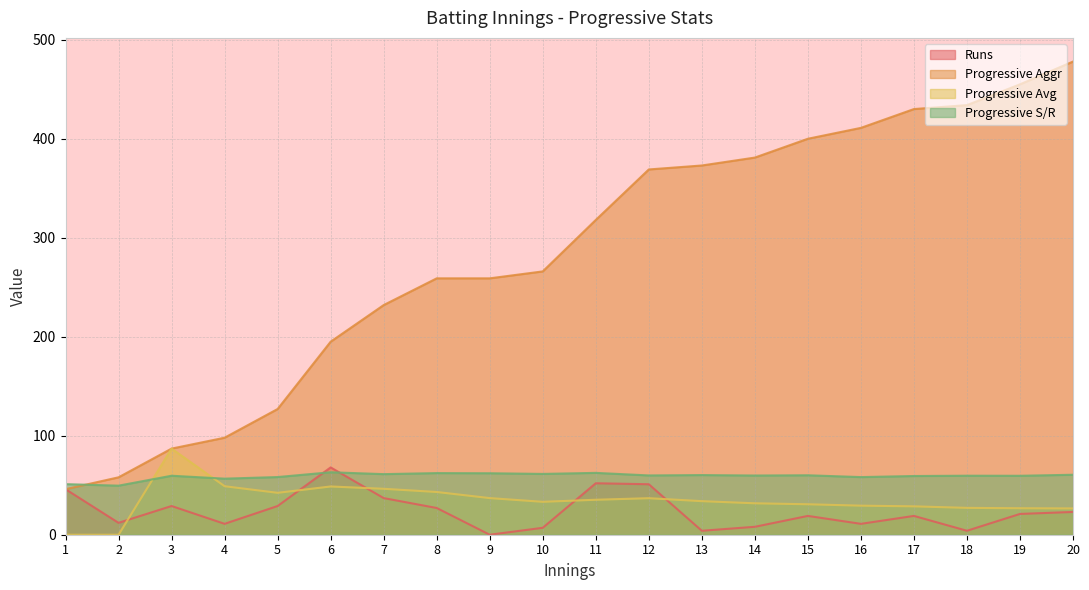

How many data points in Runs are above 21?

9